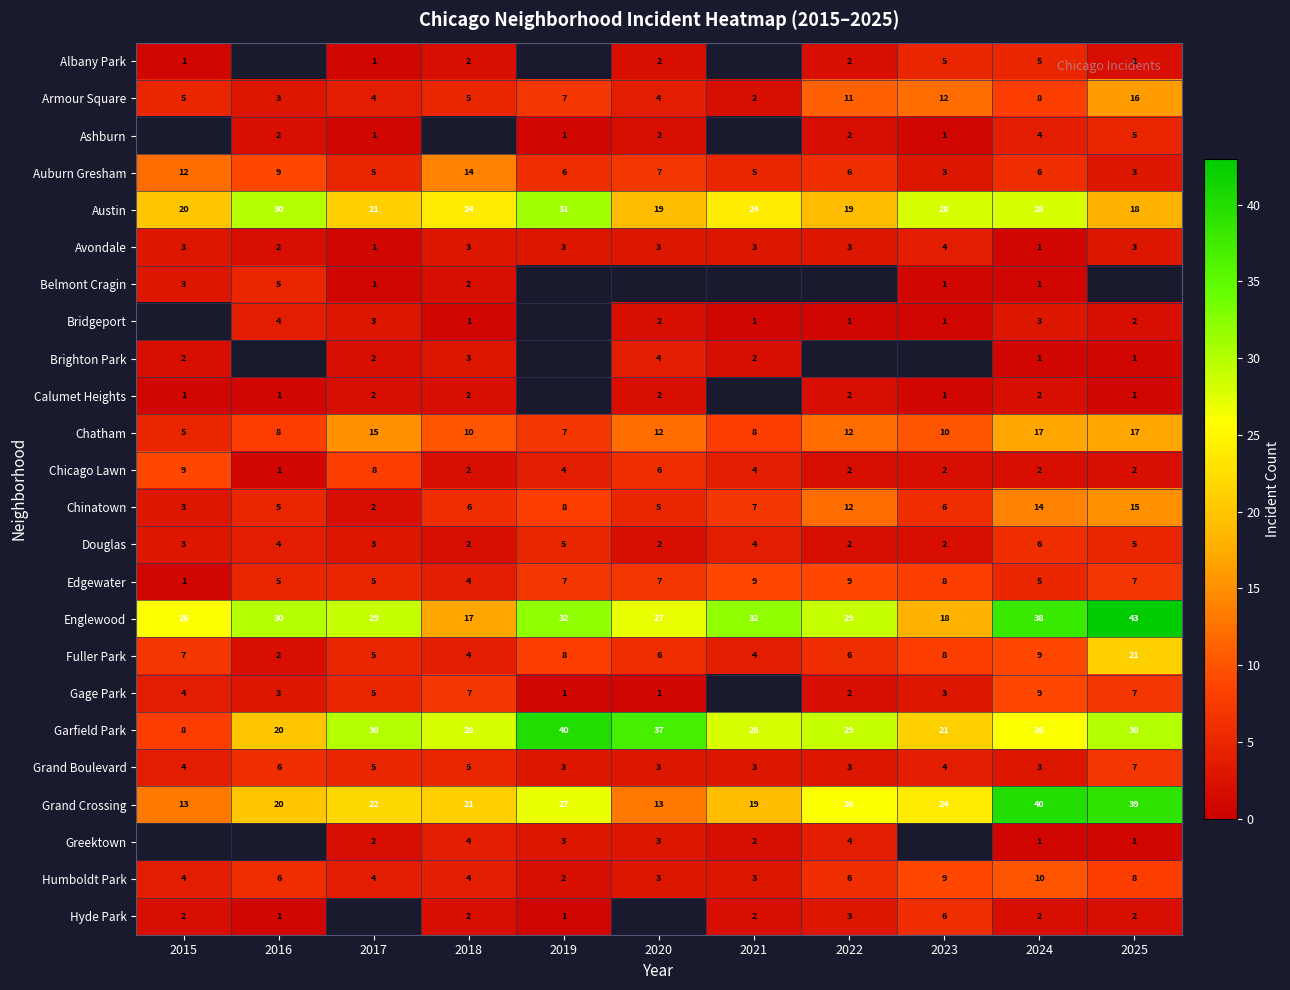

What is the difference between the maximum and minimum values in the Chatham series?

12